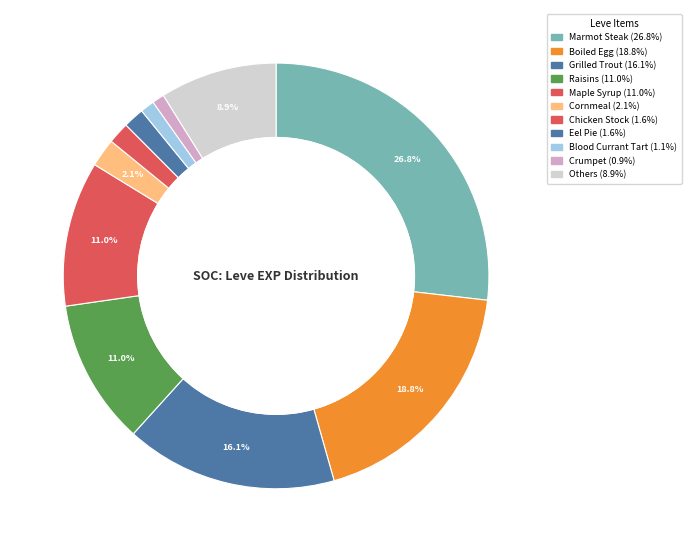

Count the number of slices in the pie.

11